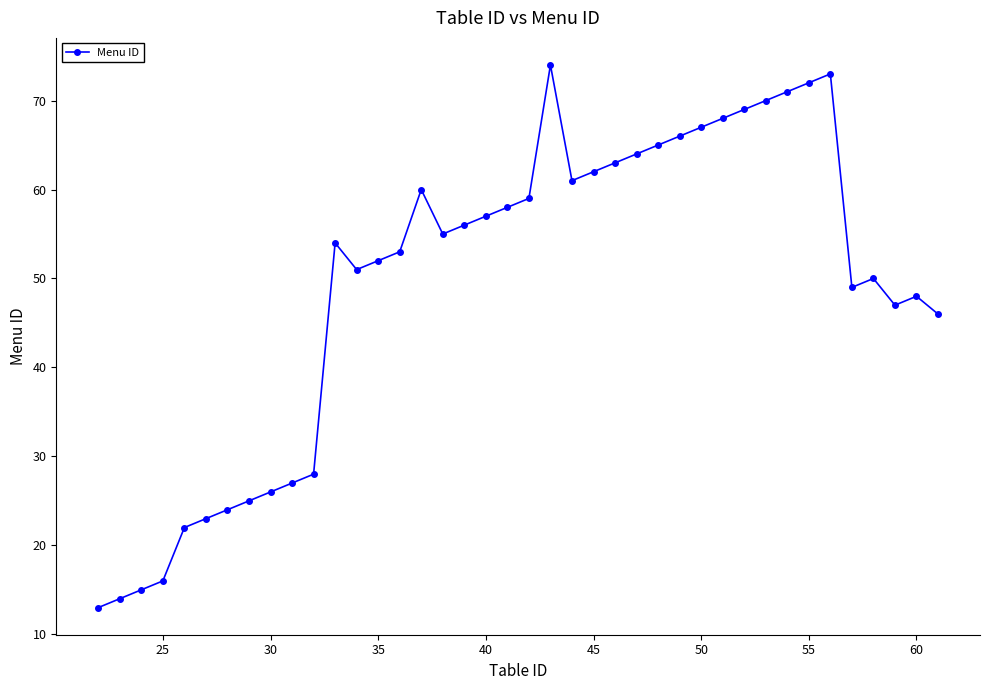

What is the difference between the second highest and second lowest values?

59